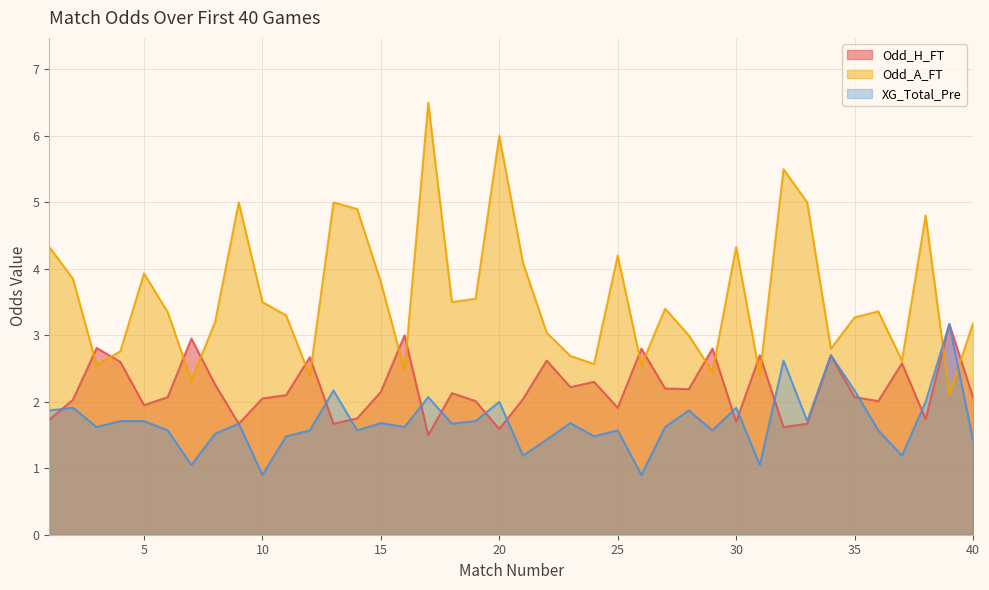

What is the spread (max minus min) of values at 11?

1.8